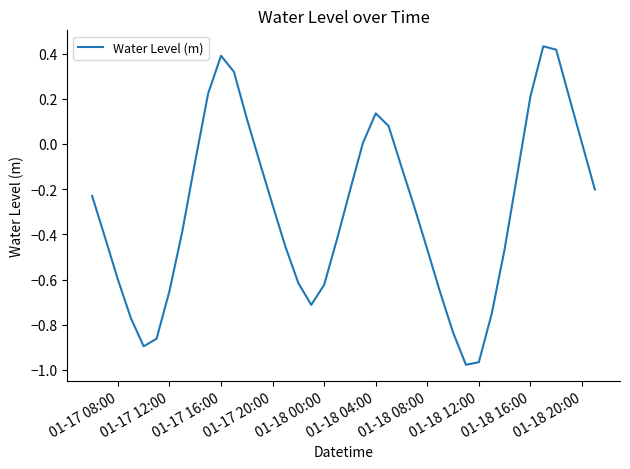

True or false: the data has more than 1 interior local peaks.

True